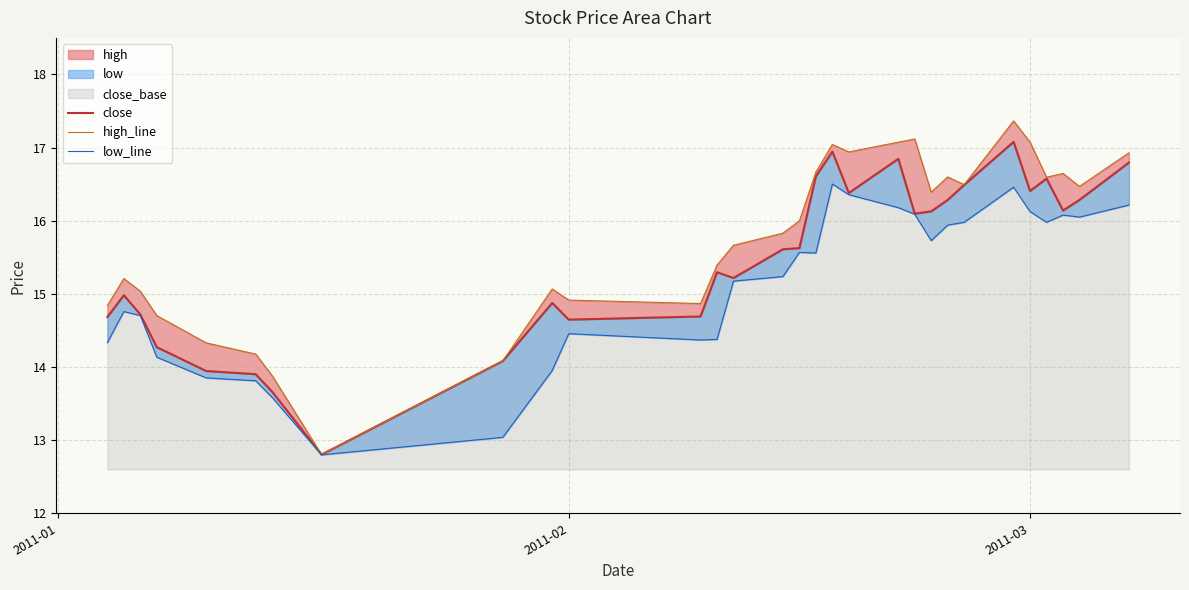

True or false: close and low_line cross at least once.

False